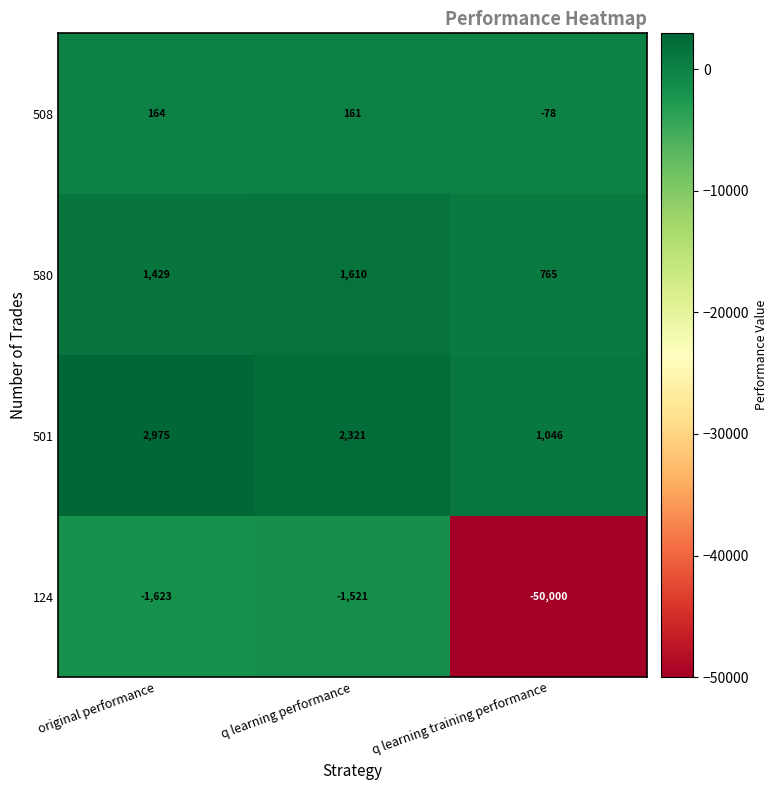

Is the value of 580 at q learning training performance greater than the value of 124 at q learning training performance?

Yes